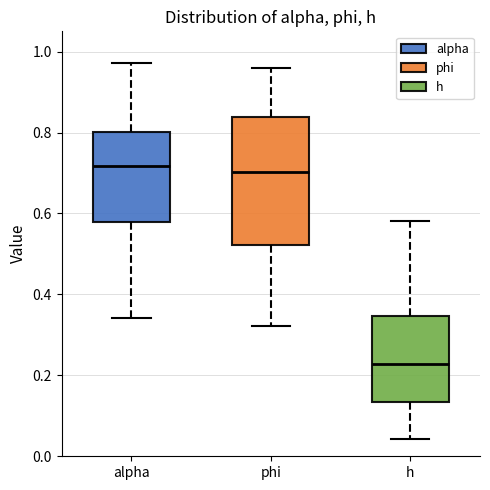

Comparing the boxes themselves (not the whiskers), which one is the tallest?

phi